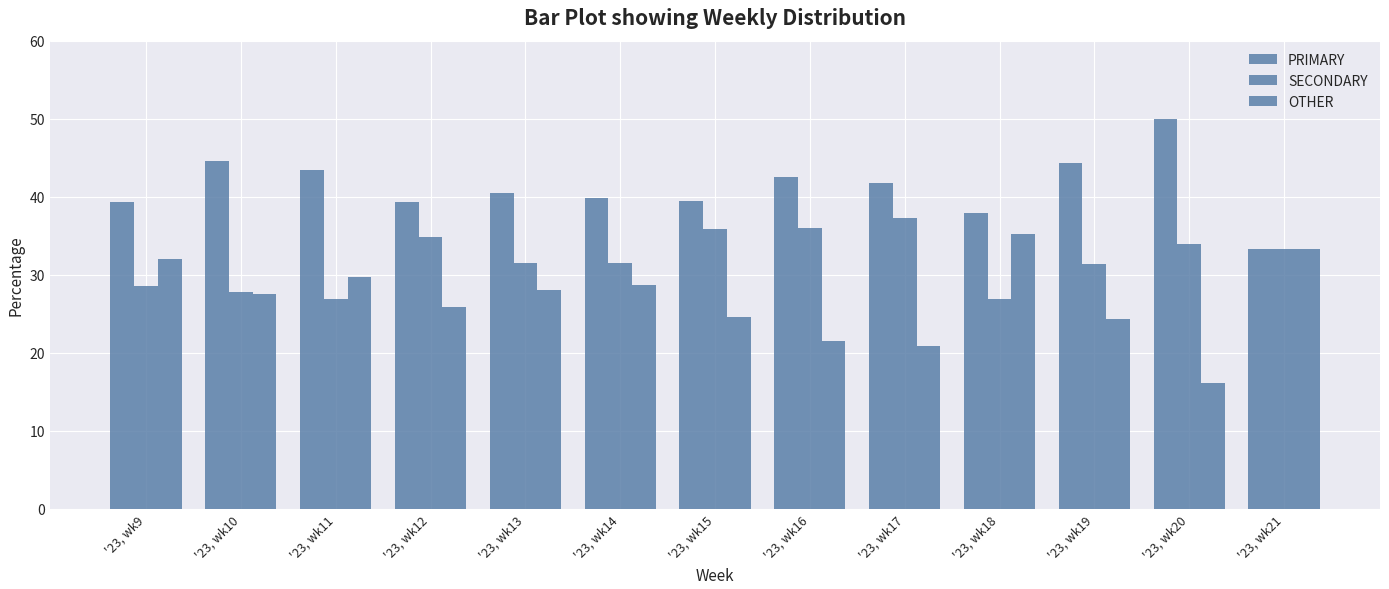

Where is SECONDARY nearest to the value 32?

'23, wk14